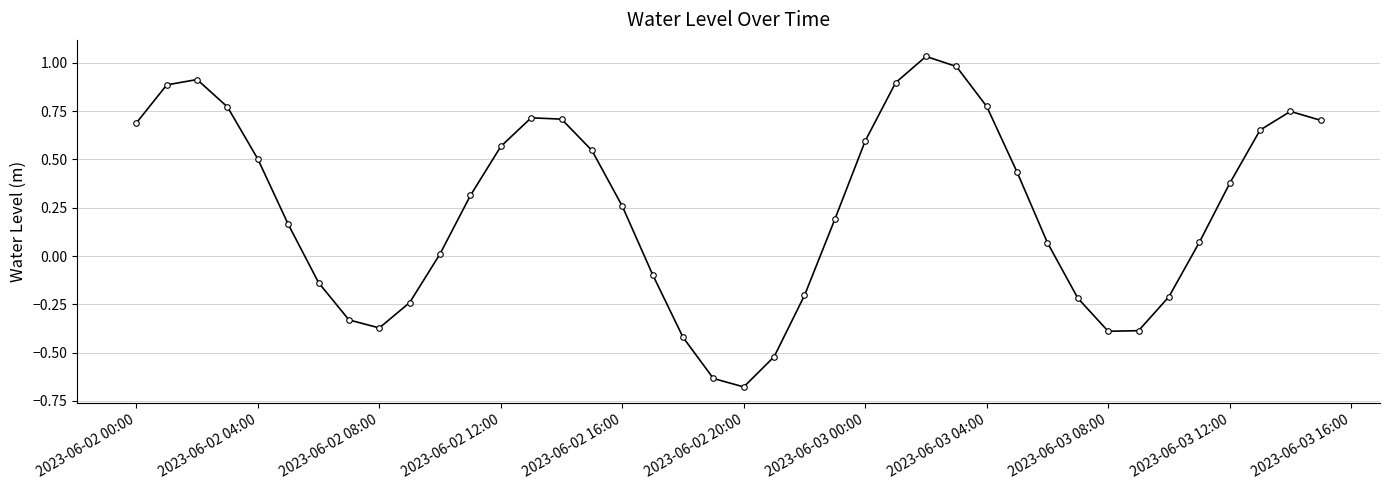

What is the difference between the maximum and minimum values?

1.7